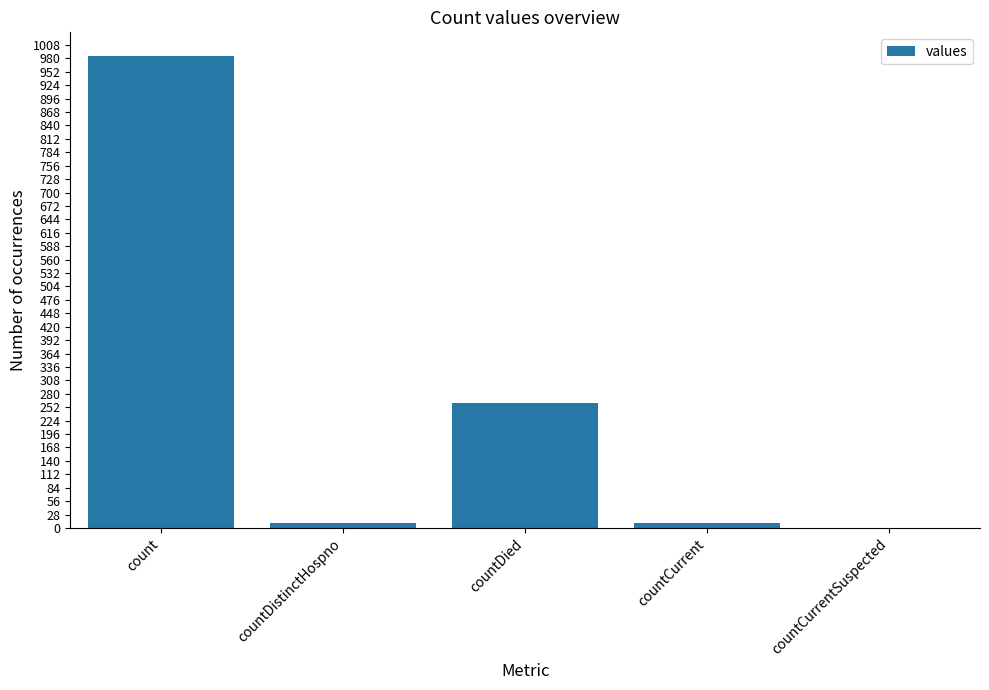

The chart shows a value of 261 at countDied. True or false?

True